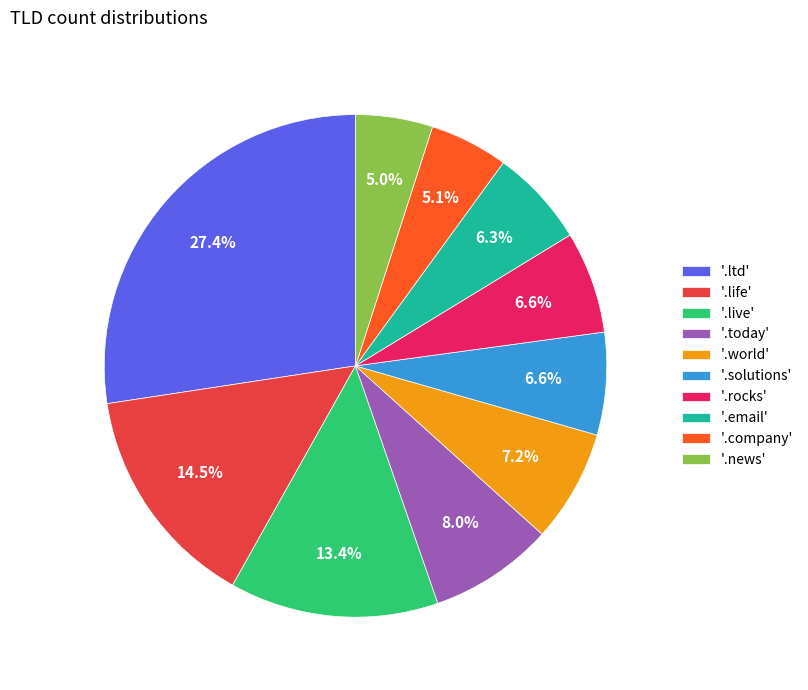

Between '.rocks' and '.ltd', which is larger?

'.ltd'